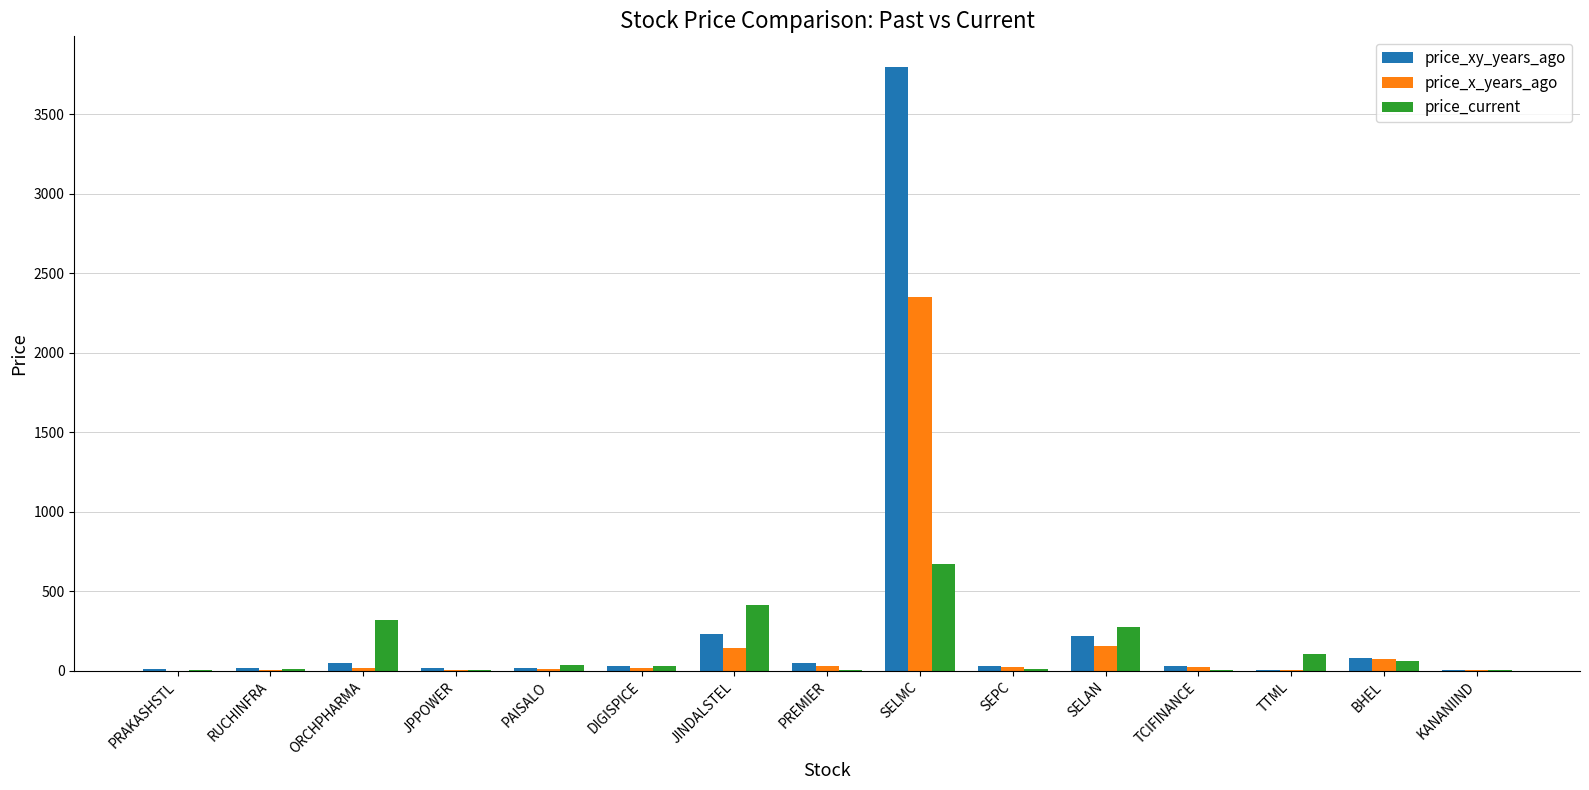

At which label does price_x_years_ago reach its peak?

SELMC